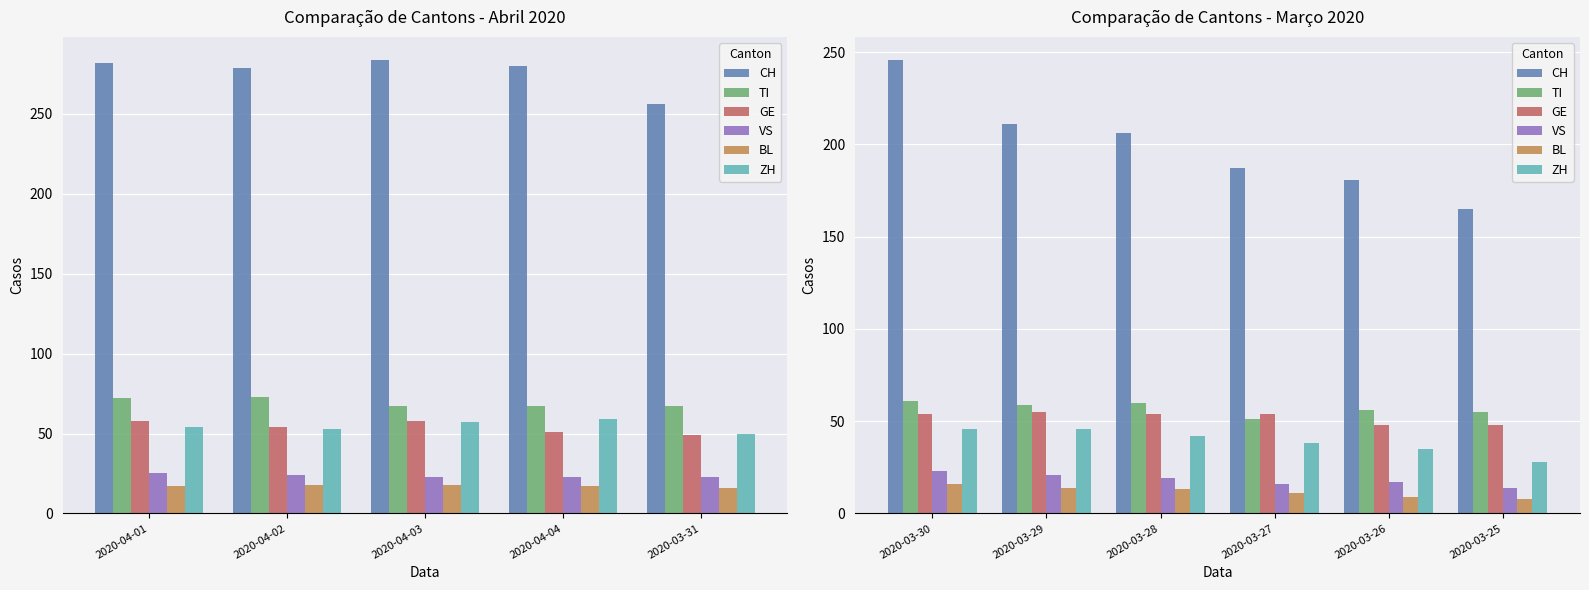

What are all the series names shown in the legend?

CH, TI, GE, VS, BL, ZH